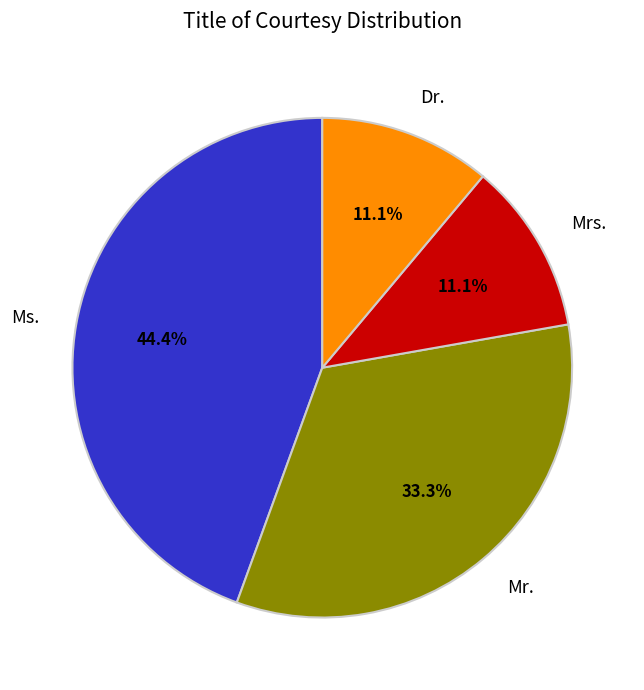

Count the number of slices in the pie.

4